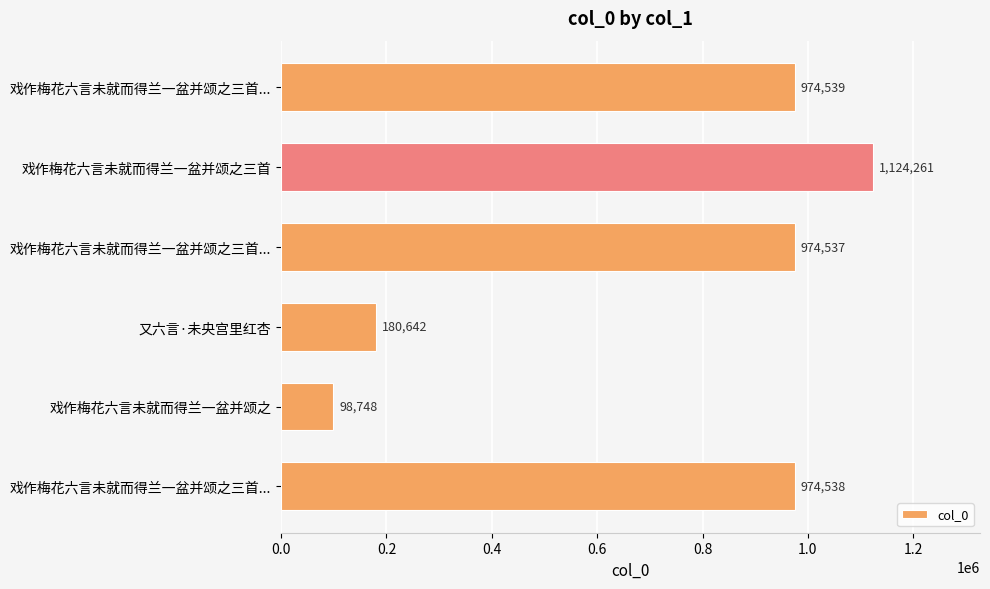

Does the chart contain any negative values?

No